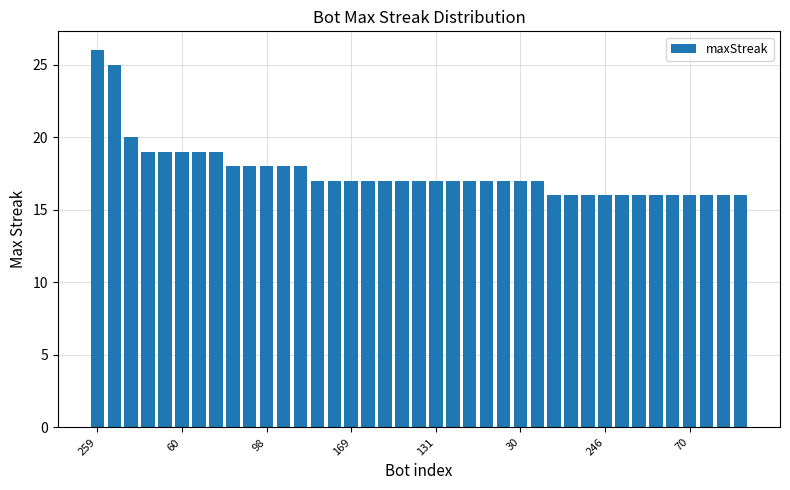

Count the number of data series in this chart.

1